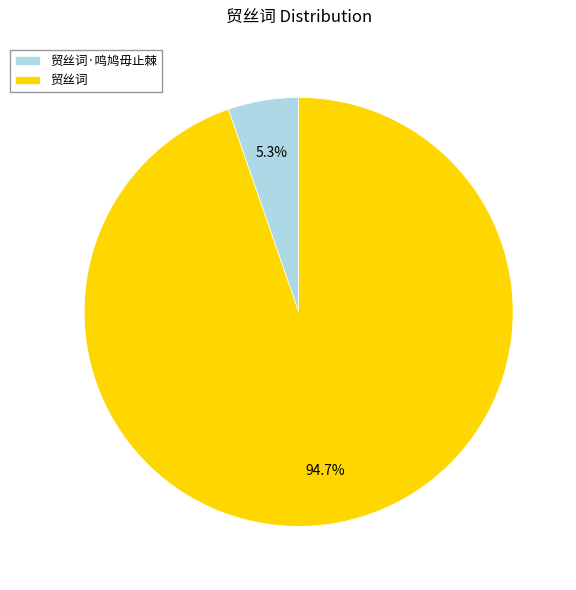

Is it true that 贸丝词 is 95% of the pie?

True